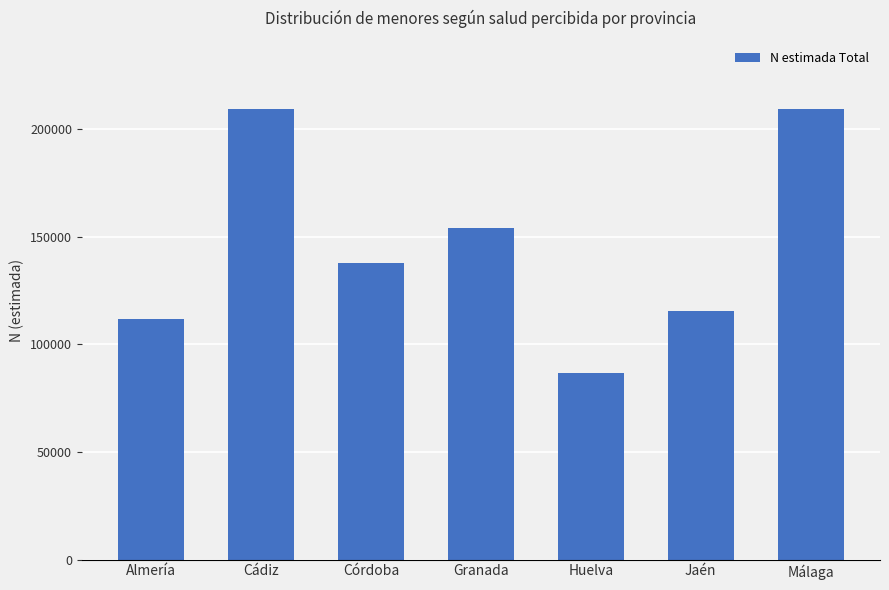

The chart shows a value of 183104 at Córdoba. True or false?

False